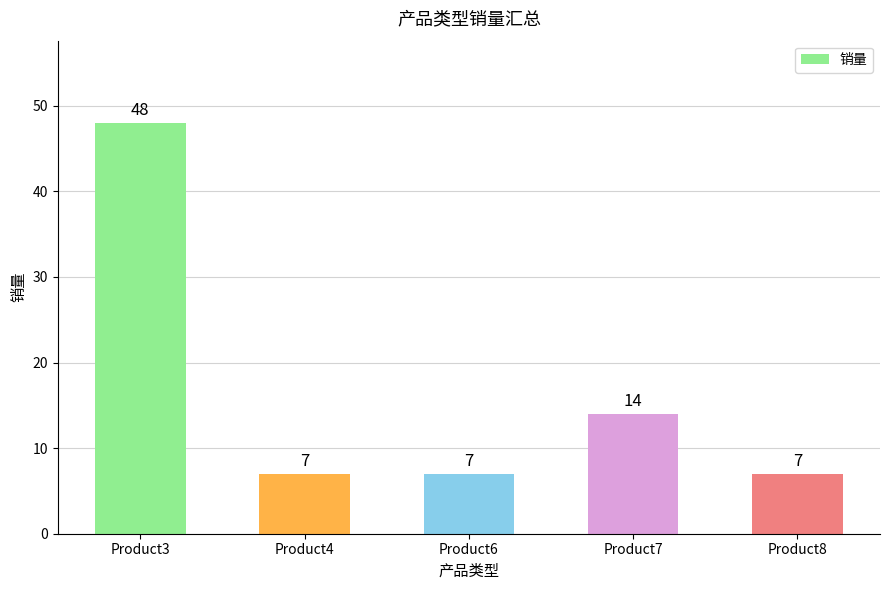

What is the minimum value shown in the chart?

7